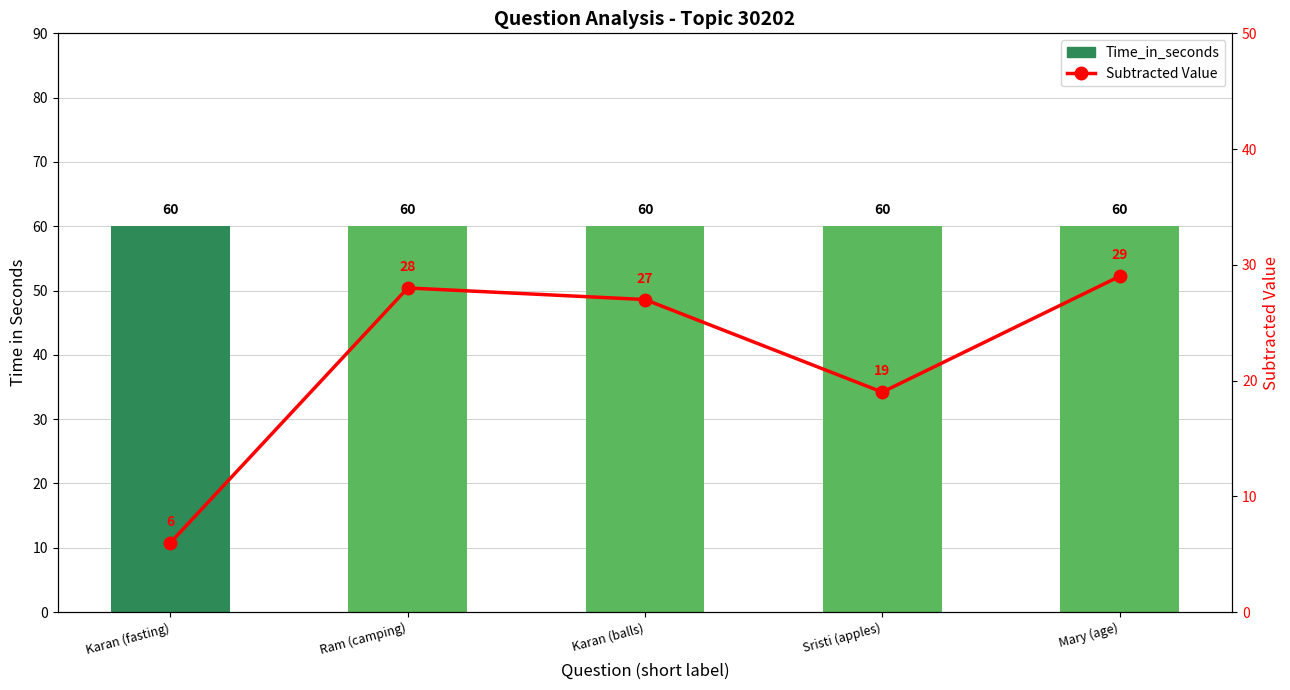

List the labels in order of Subtracted Value value, largest first.

Mary (age), Ram (camping), Karan (balls), Sristi (apples), Karan (fasting)